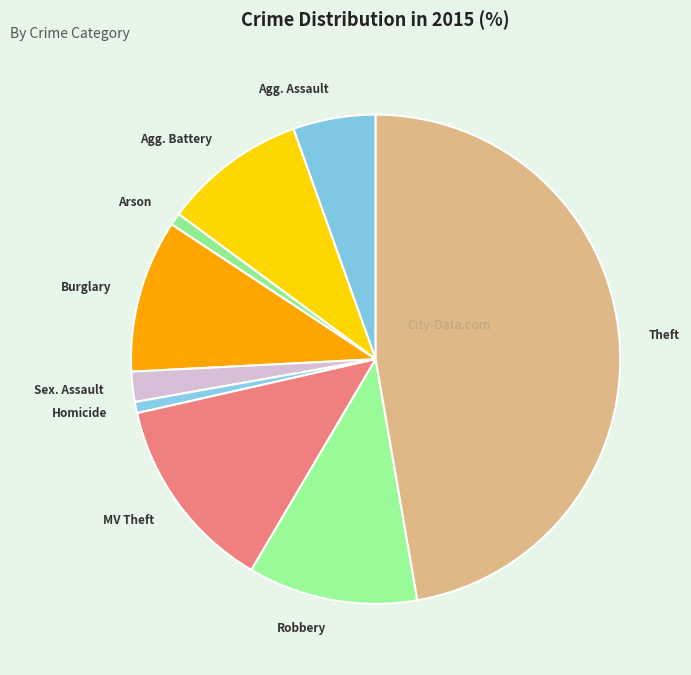

Do MV Theft and Sex. Assault together represent more than half of the pie?

No